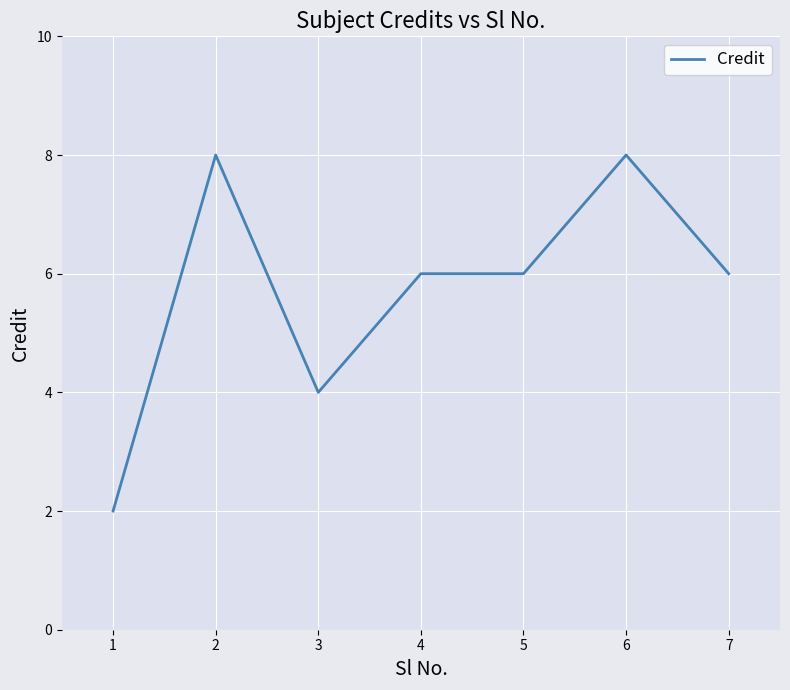

The value at 3 is 4. True or false?

True